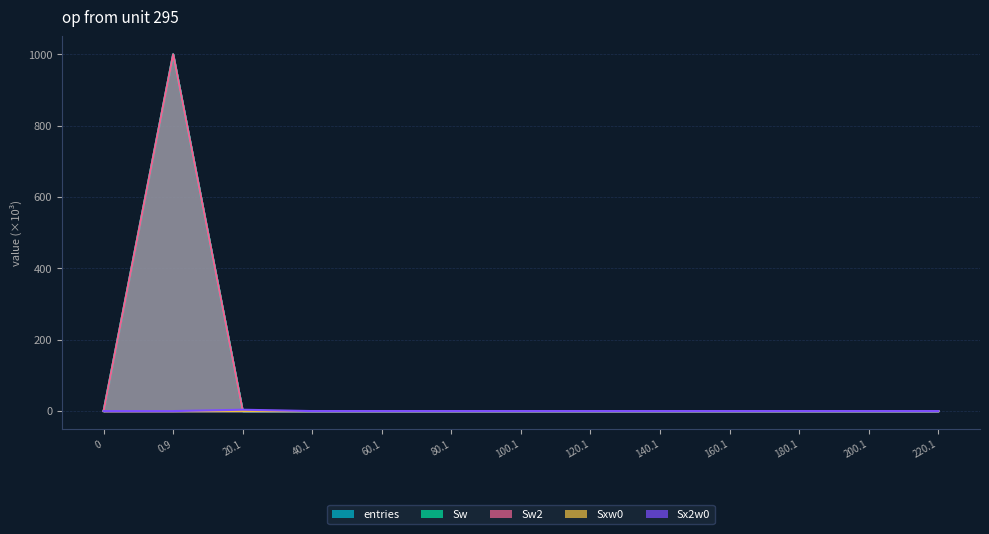

Rank the categories by Sx2w0 value from lowest to highest.

0, 0.9, 40.1, 60.1, 80.1, 100.1, 120.1, 140.1, 160.1, 180.1, 200.1, 220.1, 20.1